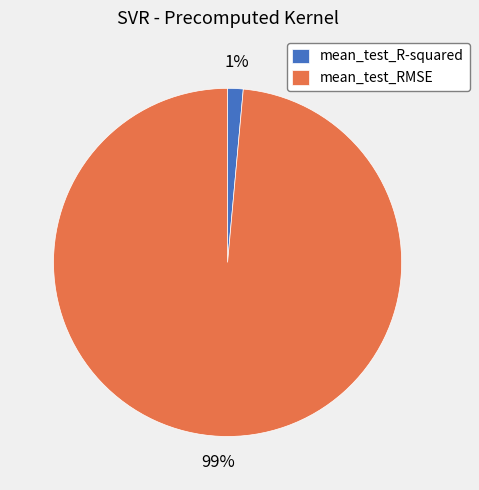

Which slice is the largest?

mean_test_RMSE